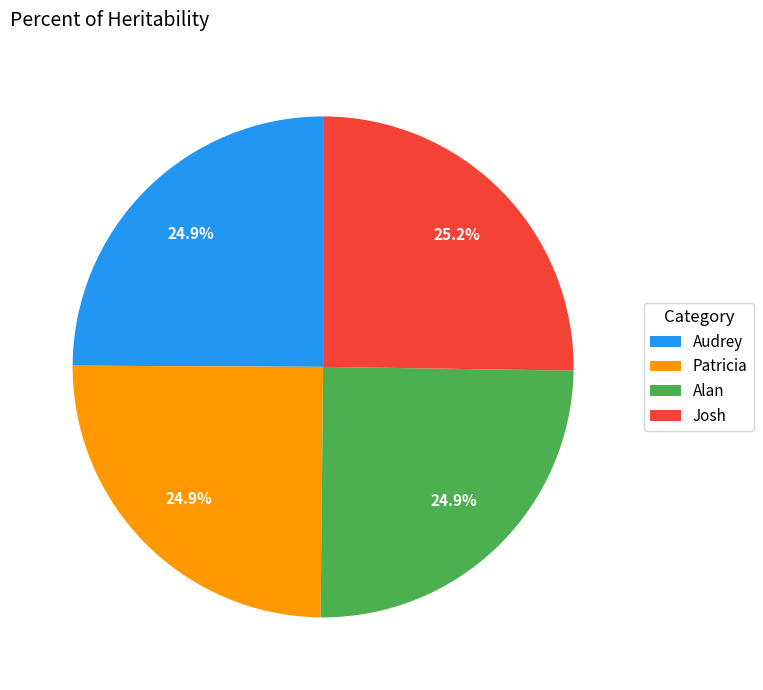

Is it true that Patricia is 37% of the pie?

False